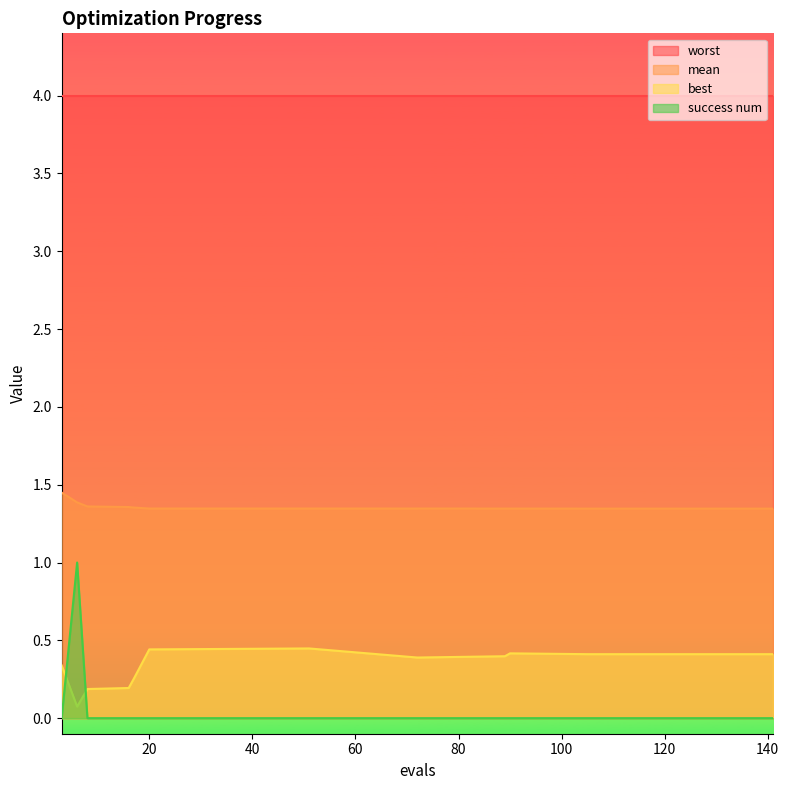

Which series has the largest total across all categories?

worst